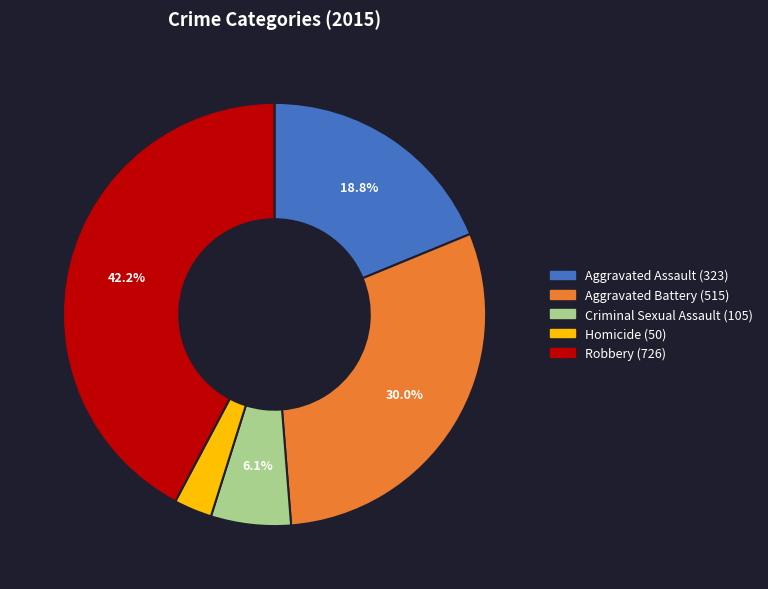

True or false: Robbery accounts for 42% of the total.

True